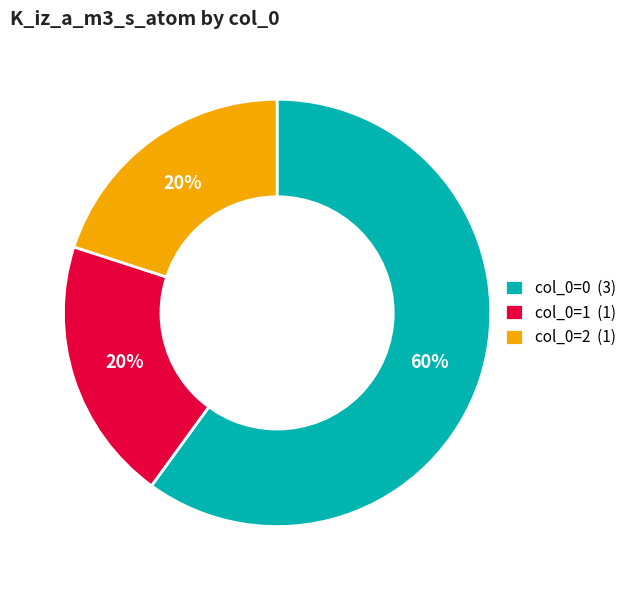

Combined, do col_0=0 (3) and col_0=1 (1) account for over 50%?

Yes